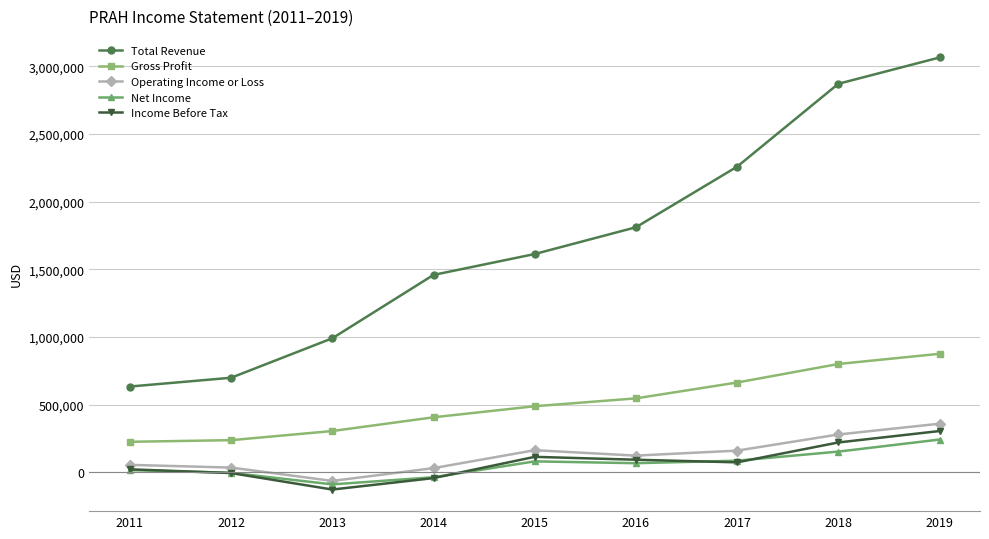

True or false: Gross Profit has more than 0 points higher than both neighbors.

False